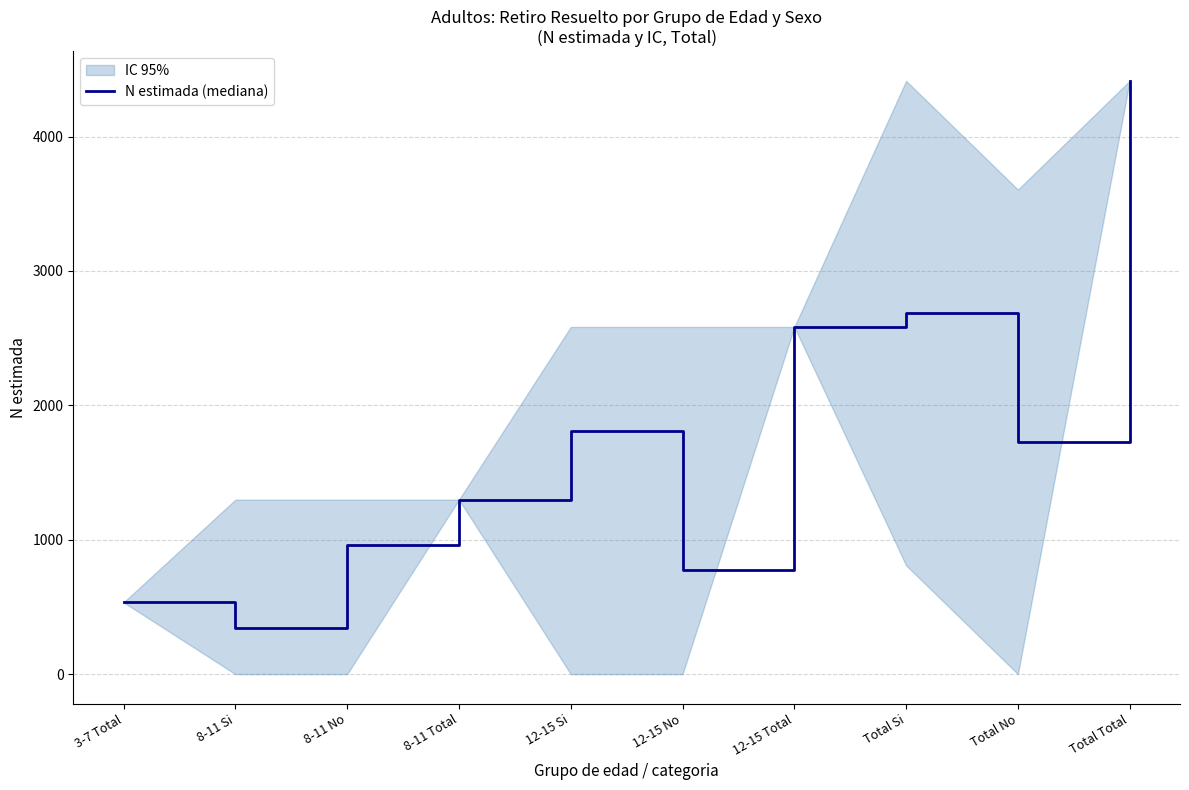

What is the label of the 10th point from the left?

Total Total